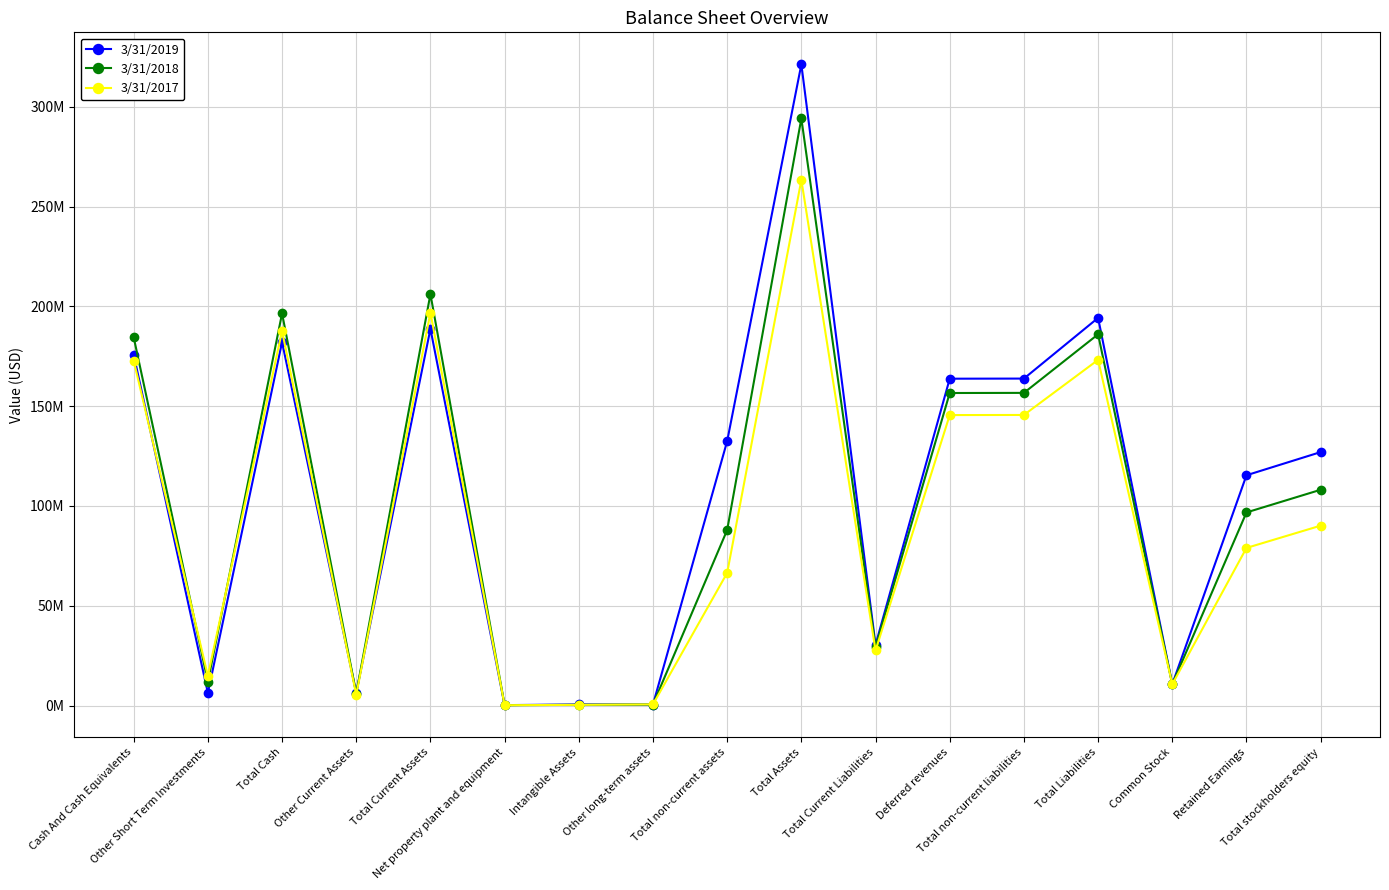

Between which two adjacent categories do 3/31/2019 and 3/31/2017 first intersect?

Cash And Cash Equivalents and Other Short Term Investments